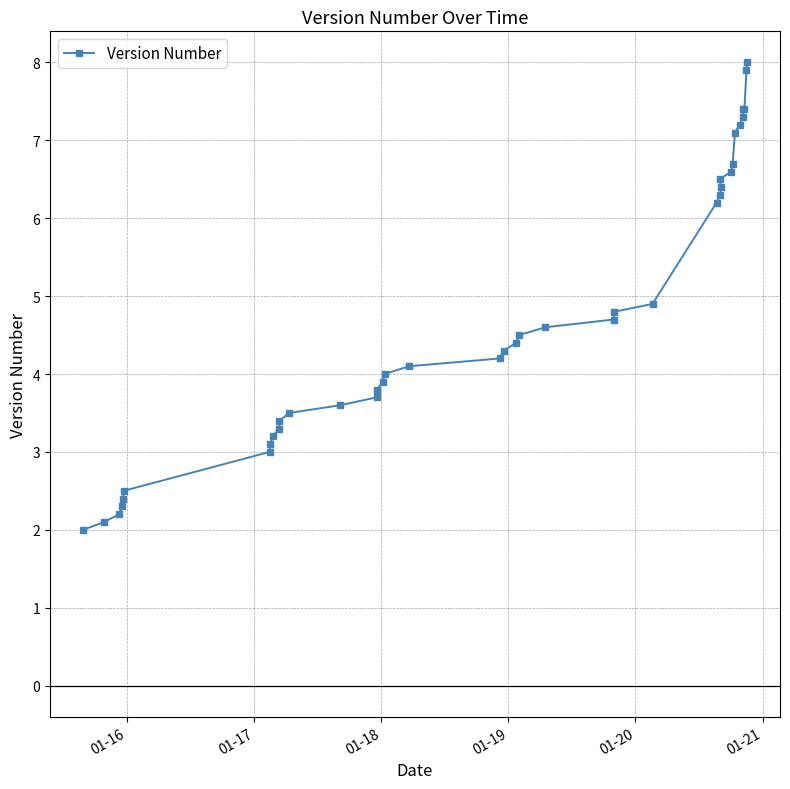

What is the sum of all values?

183.5